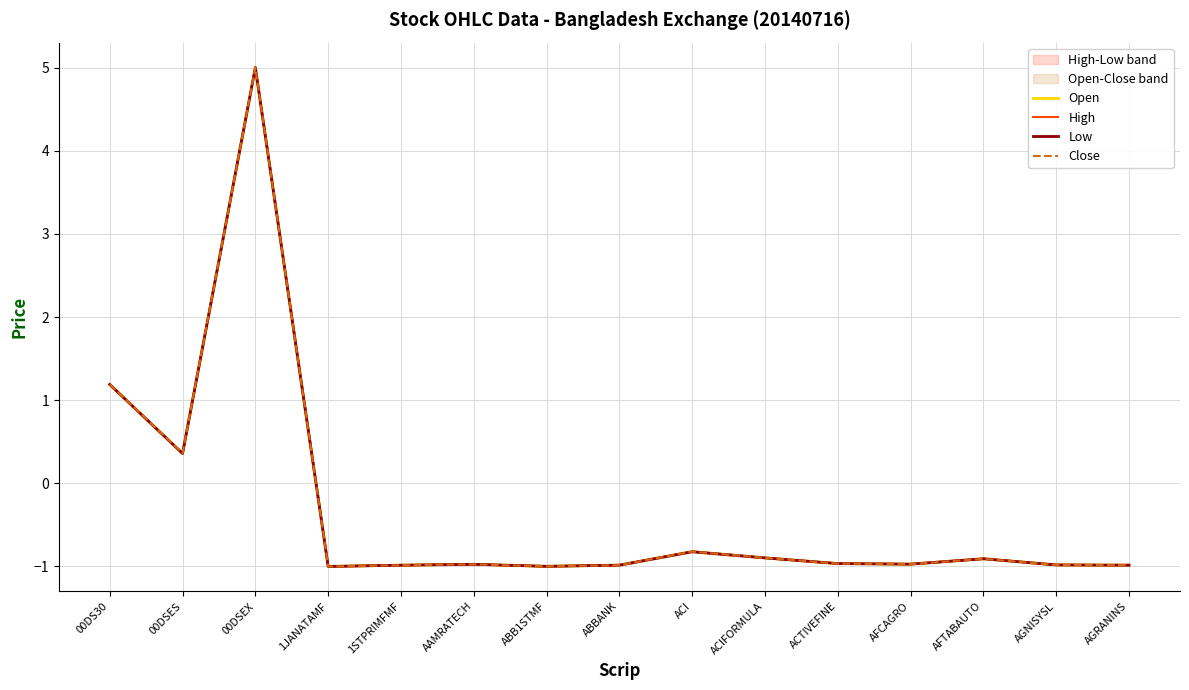

True or false: Close and High cross at least once.

True